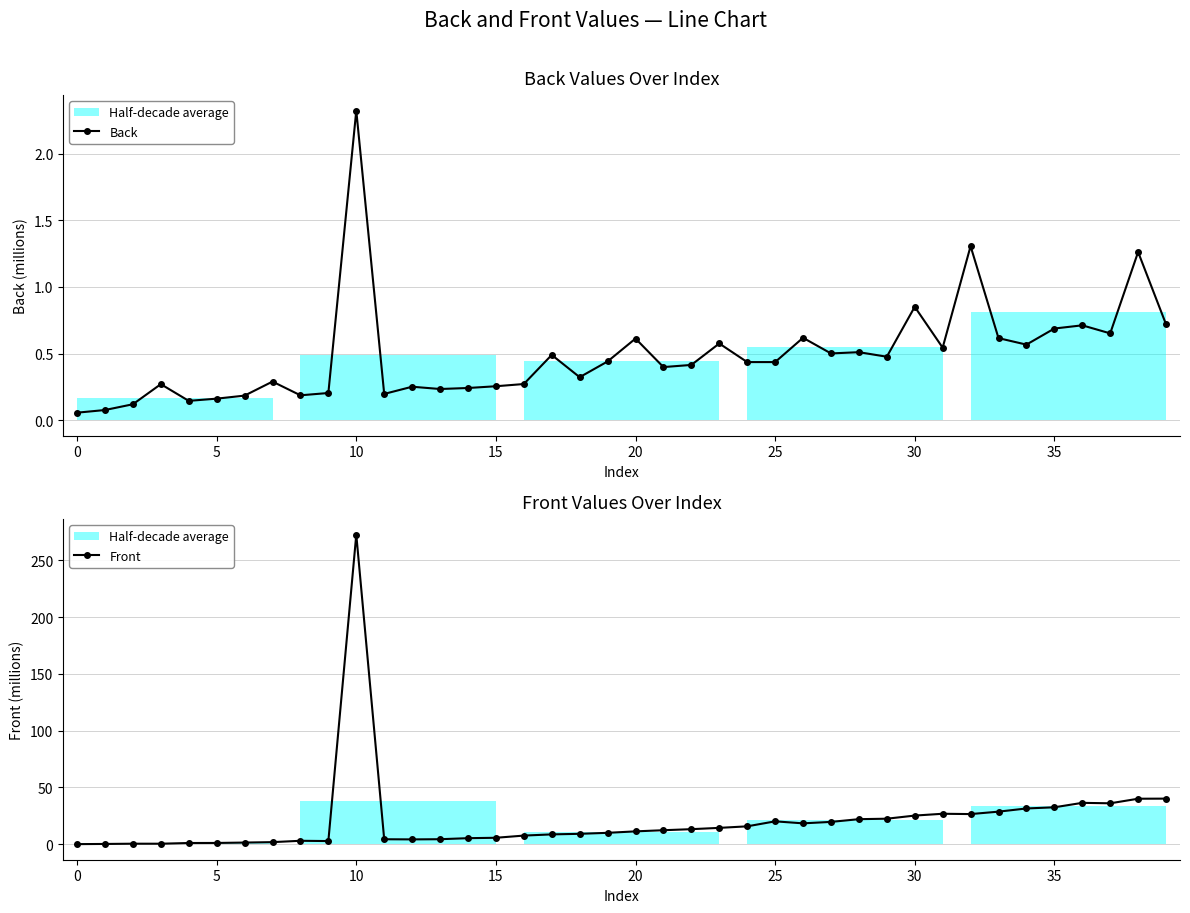

Does the chart have visible grid lines?

Yes